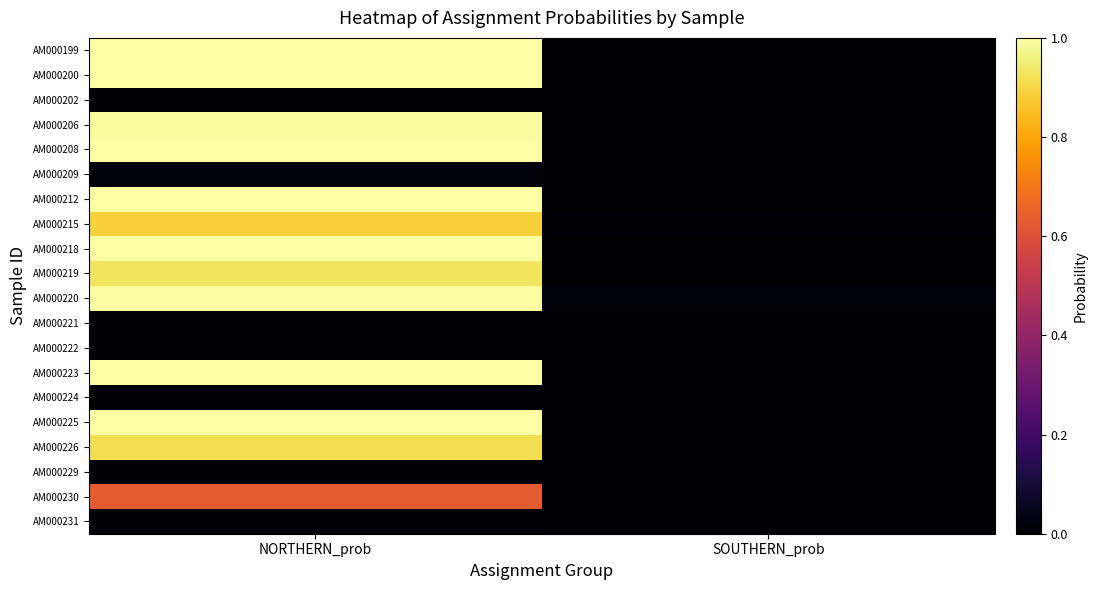

Rank the series at NORTHERN_prob from lowest to highest value.

AM000224, AM000222, AM000231, AM000202, AM000221, AM000229, AM000209, AM000230, AM000215, AM000226, AM000219, AM000206, AM000220, AM000208, AM000199, AM000212, AM000218, AM000200, AM000223, AM000225